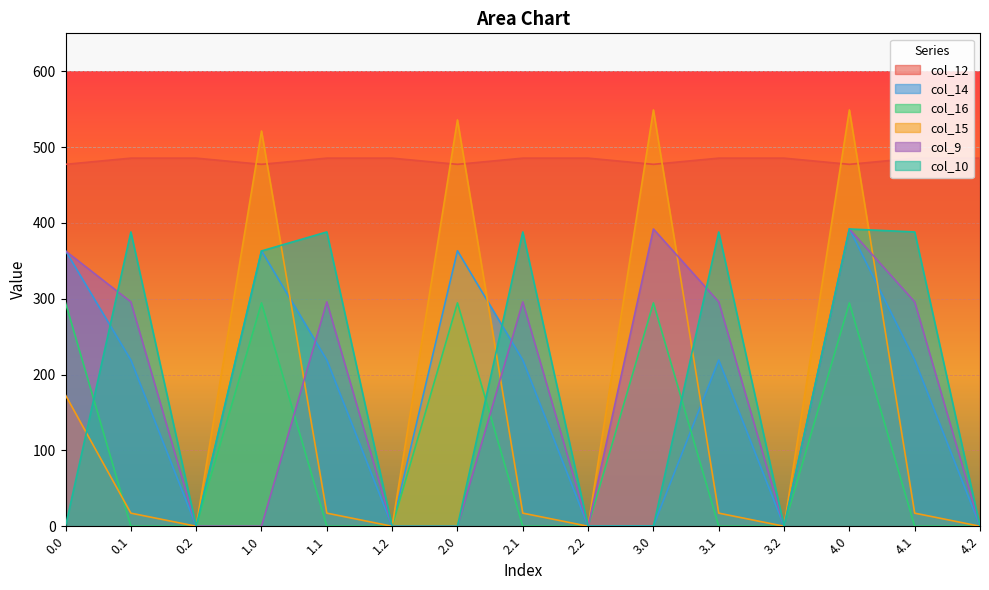

Which series has the largest range (max minus min)?

col_15